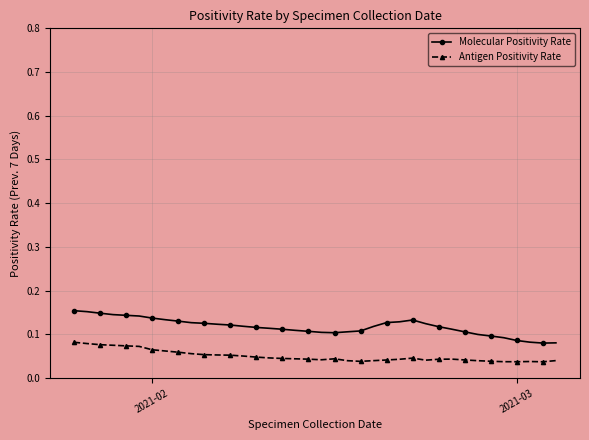

What is the sum of all Molecular Positivity Rate values?

4.5